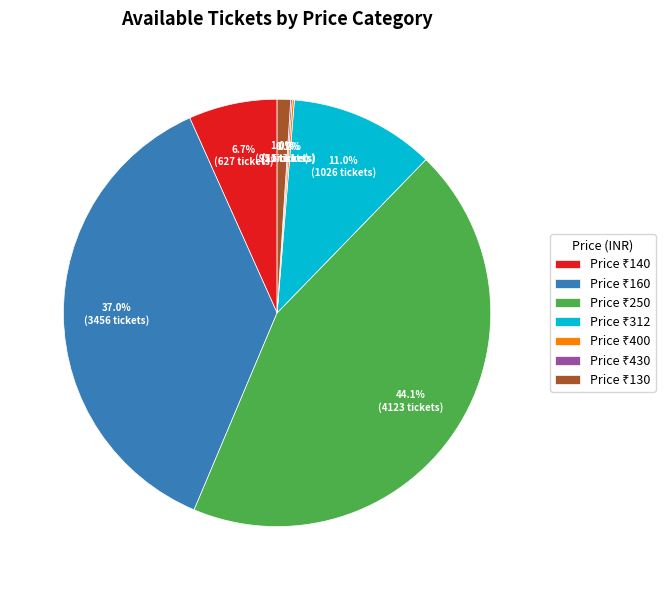

Is there any slice that represents more than half of the pie?

No